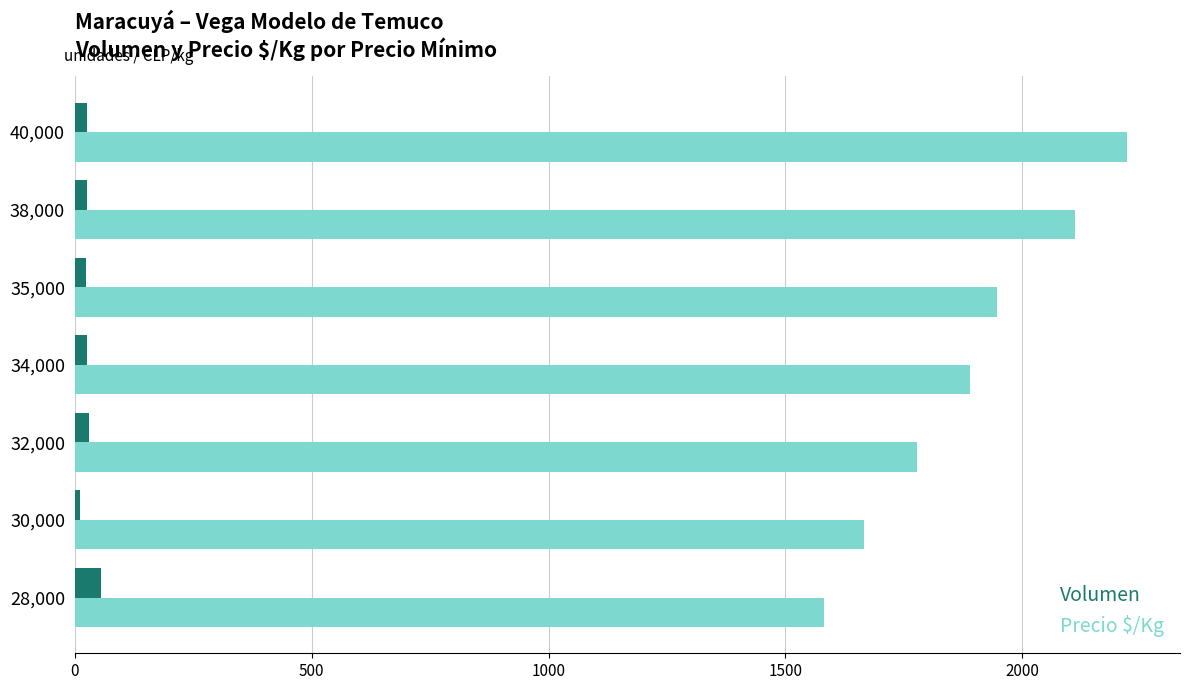

At how many categories does at least one series exceed 1358?

7